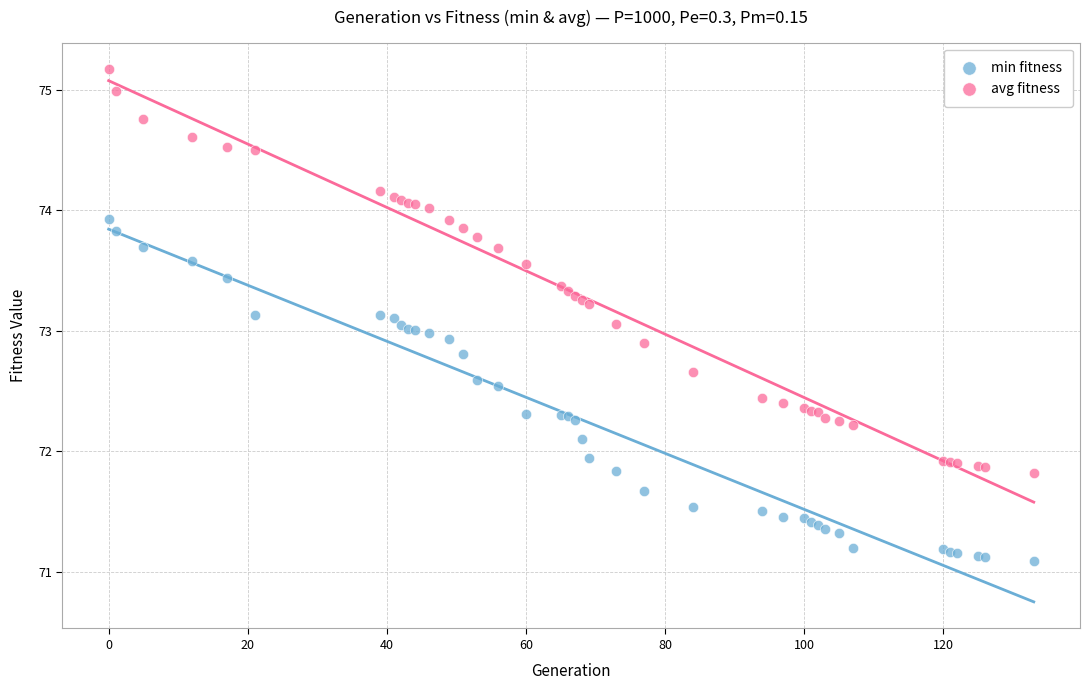

Which series has the largest Y range (max minus min)?

avg fitness